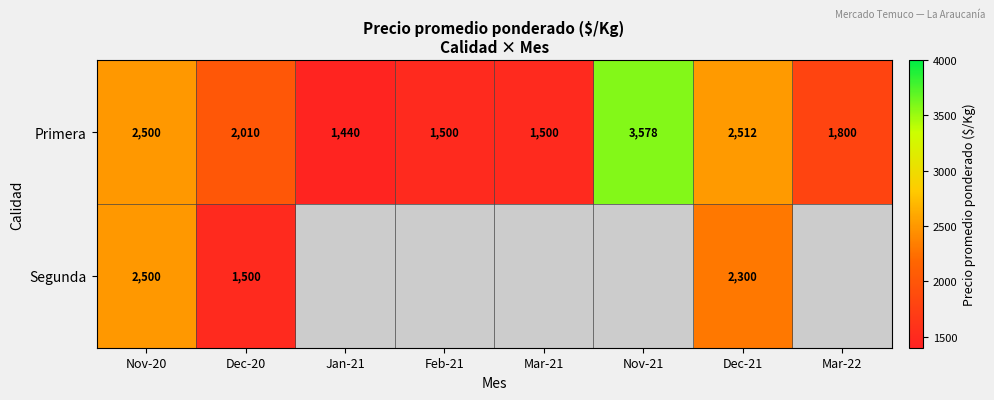

Is the value of Primera at Dec-20 greater than the value of Segunda at Dec-21?

No